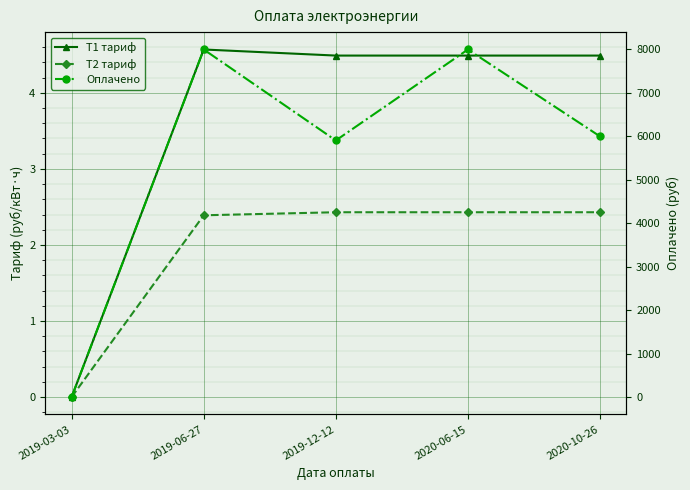

List the series in order of their peak value, highest first.

Оплачено, T1 тариф, T2 тариф